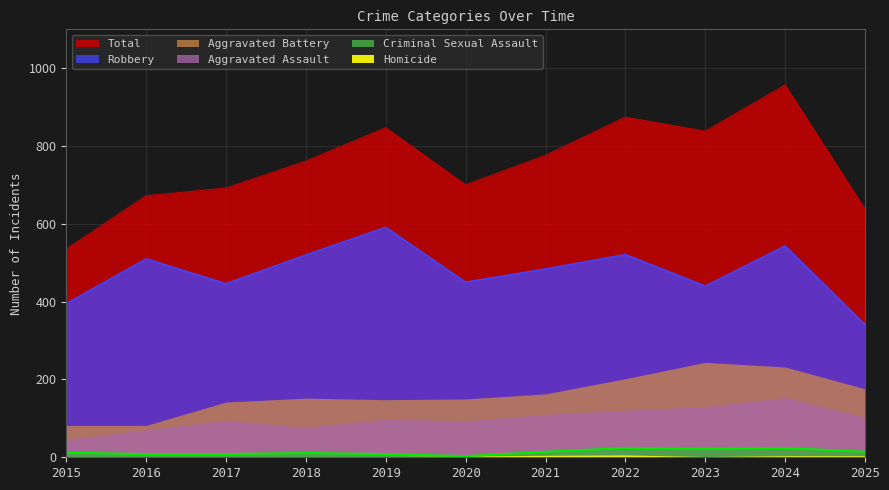

How many data points in Criminal Sexual Assault are less than 12?

5